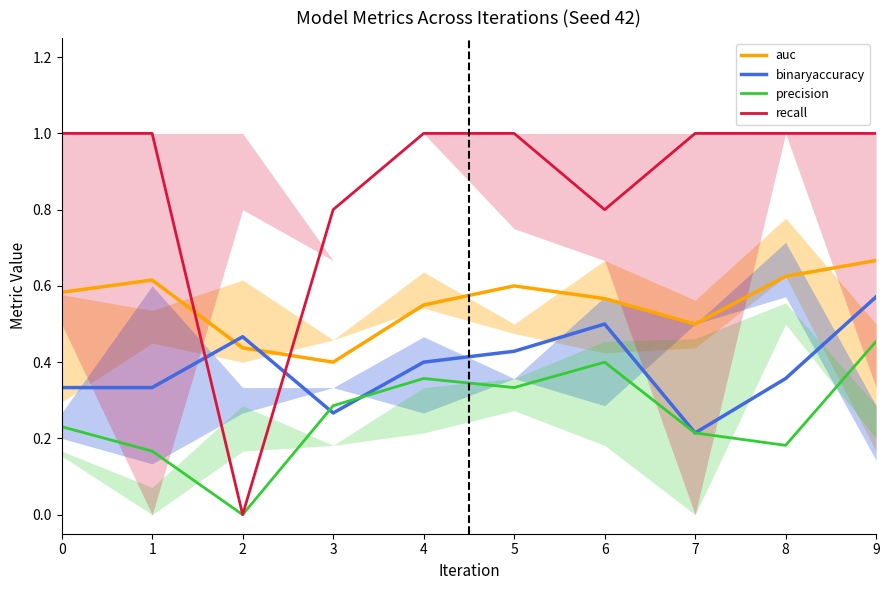

What is the greatest value displayed?

1.0